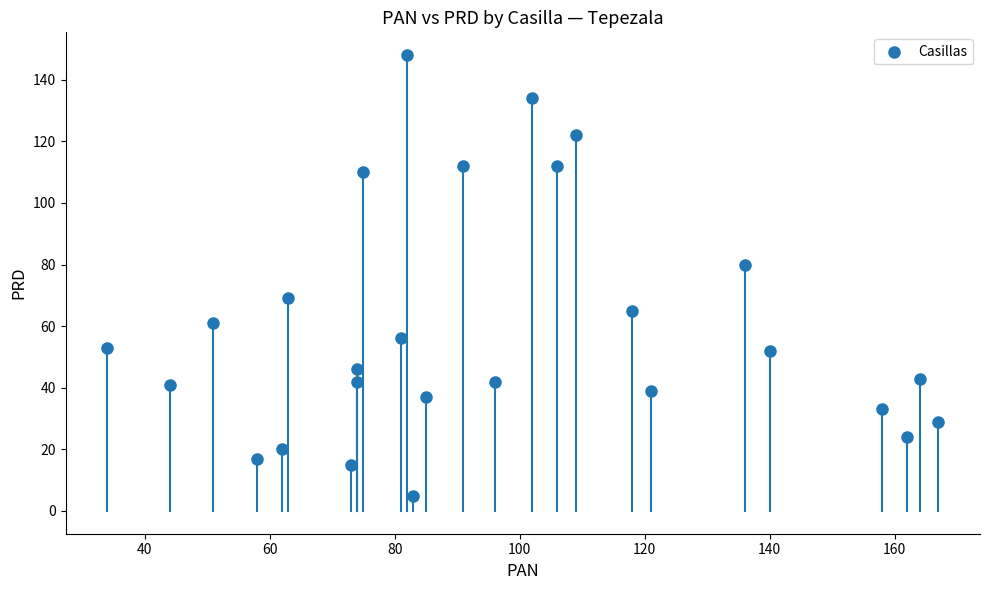

What is the range of Y values (max minus min)?

143